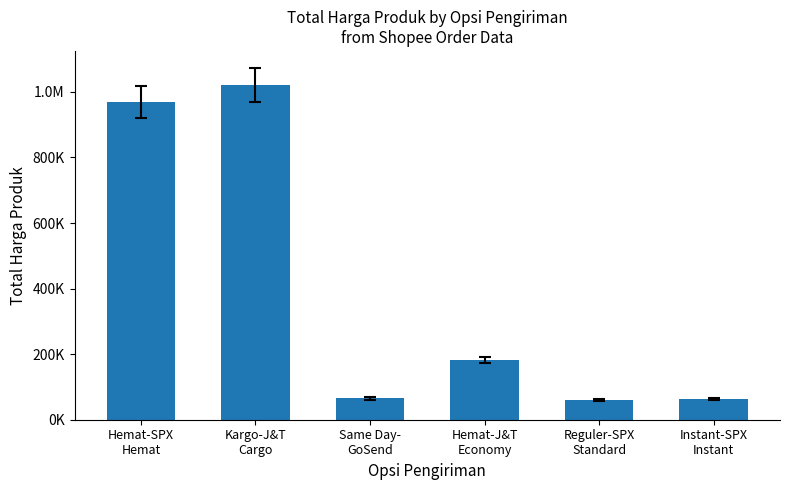

Rank the categories by value from highest to lowest.

Kargo-J&T
Cargo, Hemat-SPX
Hemat, Hemat-J&T
Economy, Same Day-
GoSend, Instant-SPX
Instant, Reguler-SPX
Standard